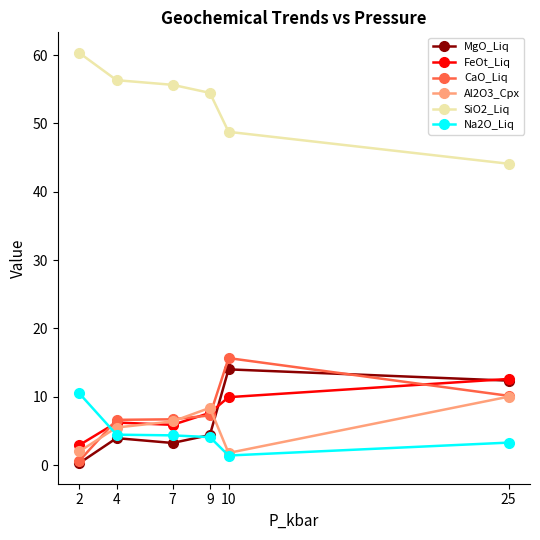

Is it true that Na2O_Liq equals 1.4 at 10?

True